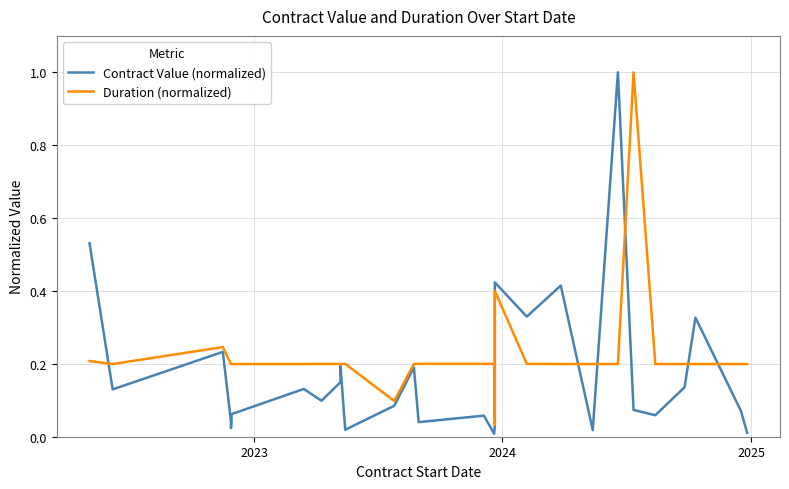

Rank the series by their average value, from highest to lowest.

Duration (normalized), Contract Value (normalized)